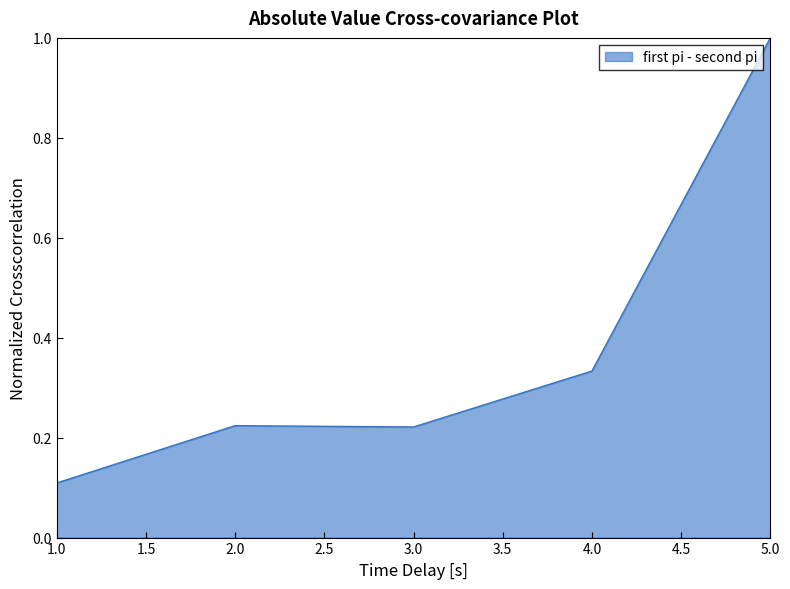

What is the difference between the maximum and second lowest values?

0.8